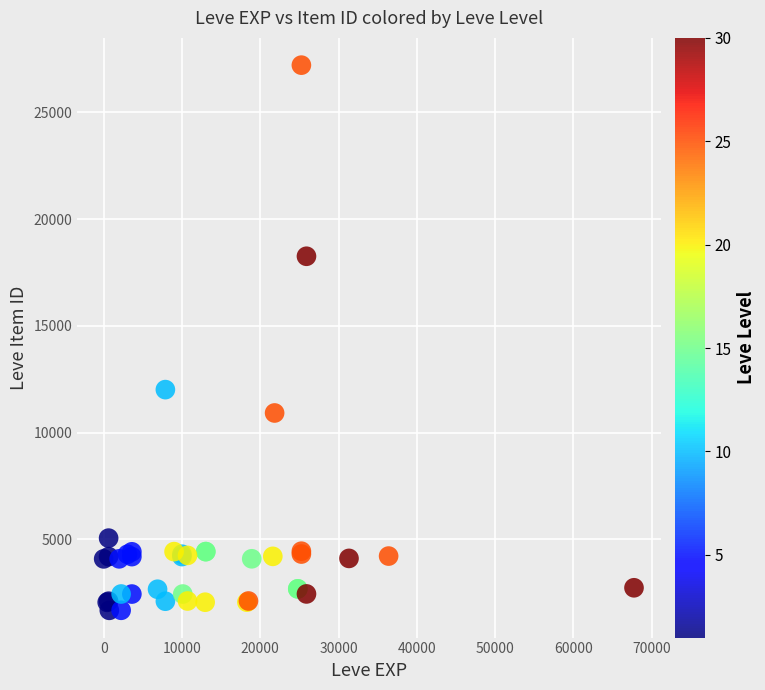

What Y value in the scatter plot is closest to 14448?

12018